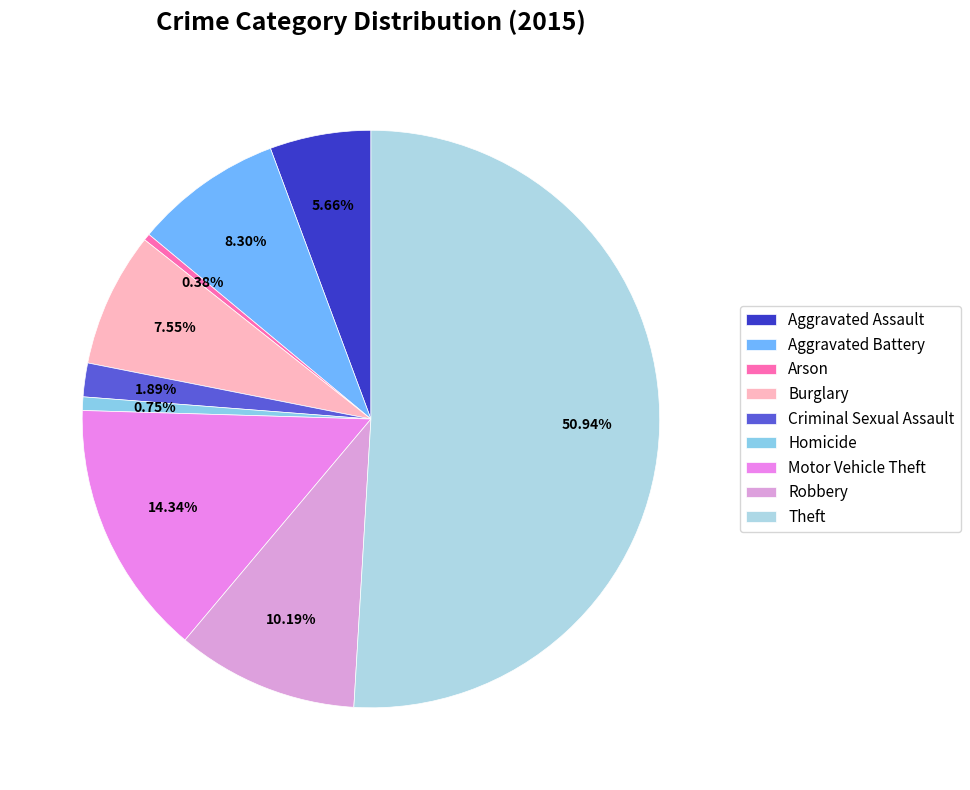

What is the change in value from Aggravated Battery to Homicide?

-20